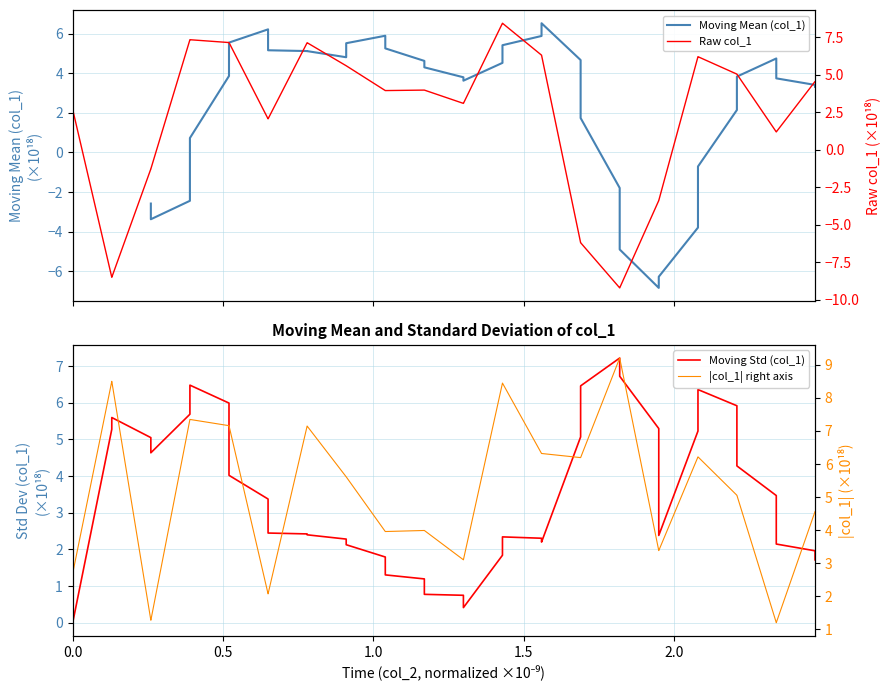

What is the highest value of the Moving Mean (col_1) series?

6.5